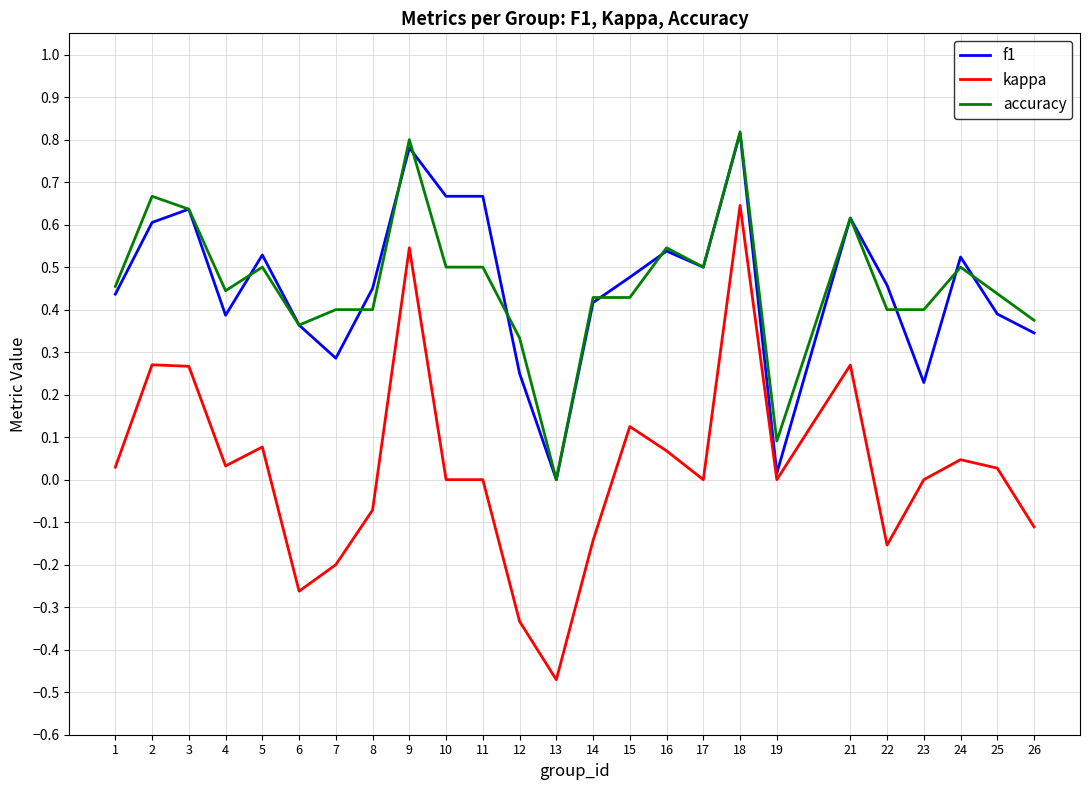

At which category is the sum across all series the highest?

18